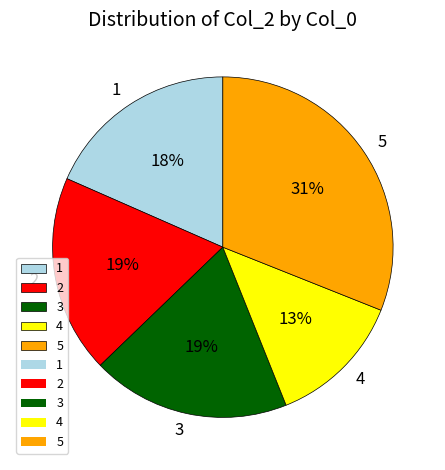

The 5 slice represents 31% of the pie. True or false?

True